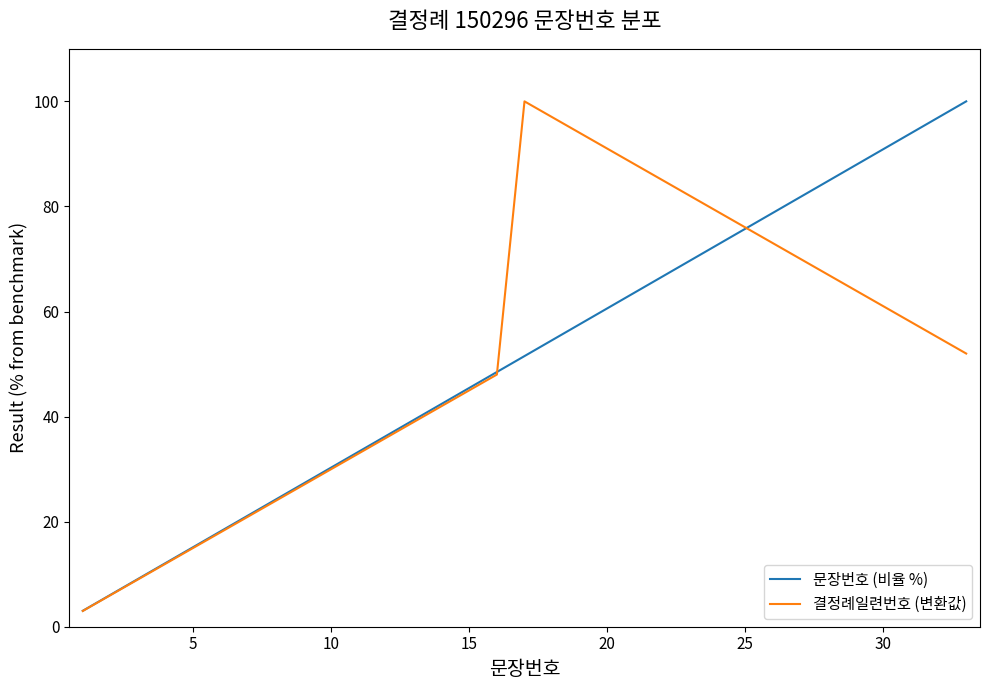

What is the greatest value displayed?

100.0